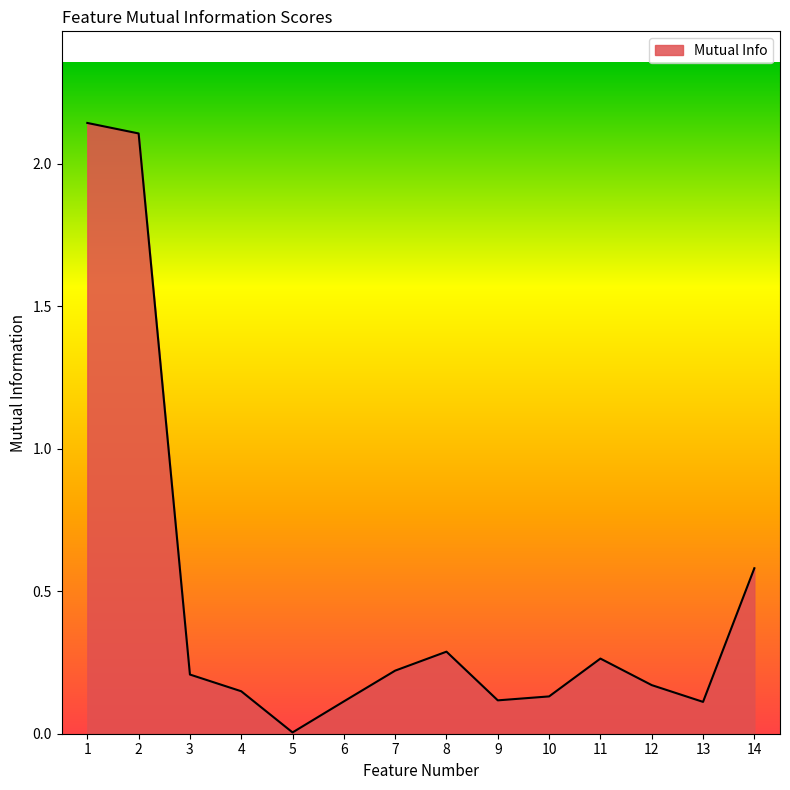

At which label is the value closest to 1?

14